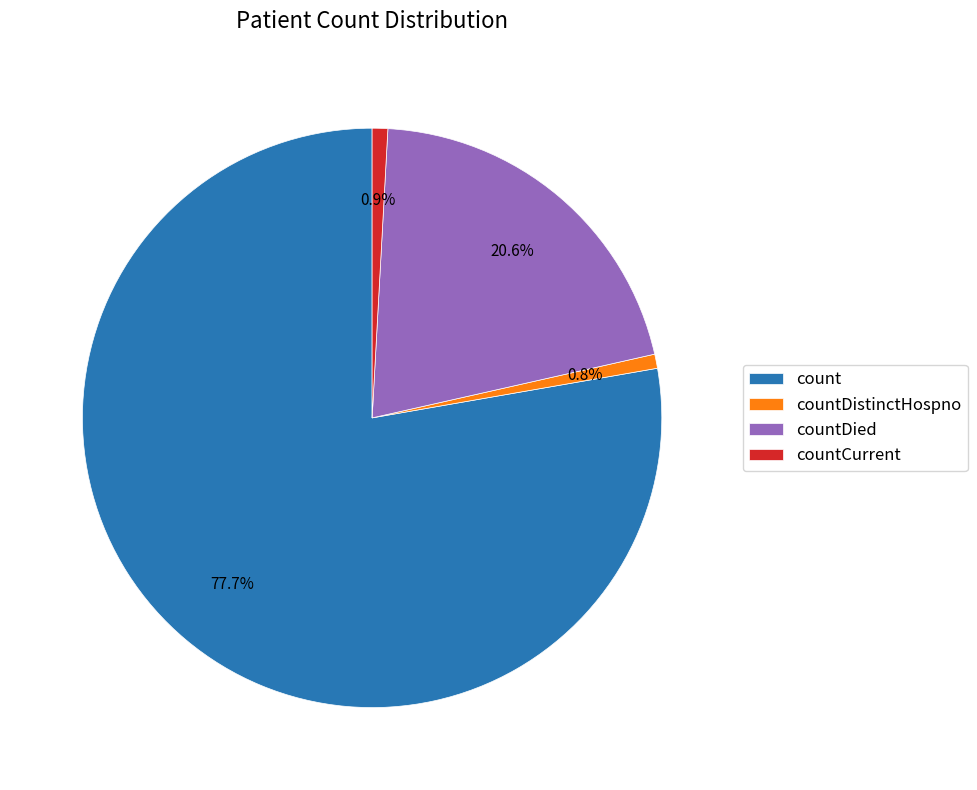

Does countDied account for over 50% of the chart?

No